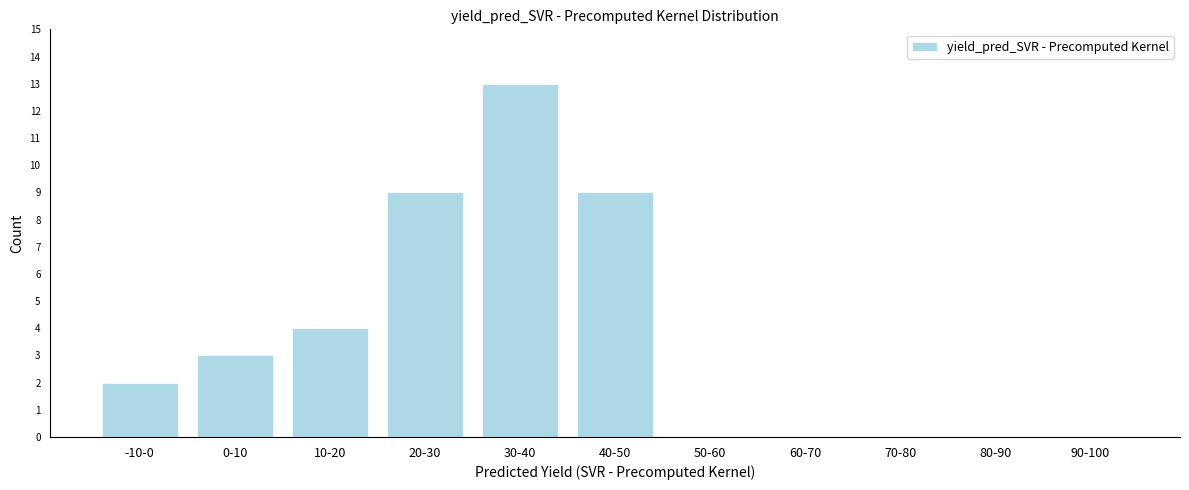

Reading left to right, transcribe all the data shown in this chart.

-10-0=2	0-10=3	10-20=4	20-30=9	30-40=13	40-50=9	50-60=0	60-70=0	70-80=0	80-90=0	90-100=0